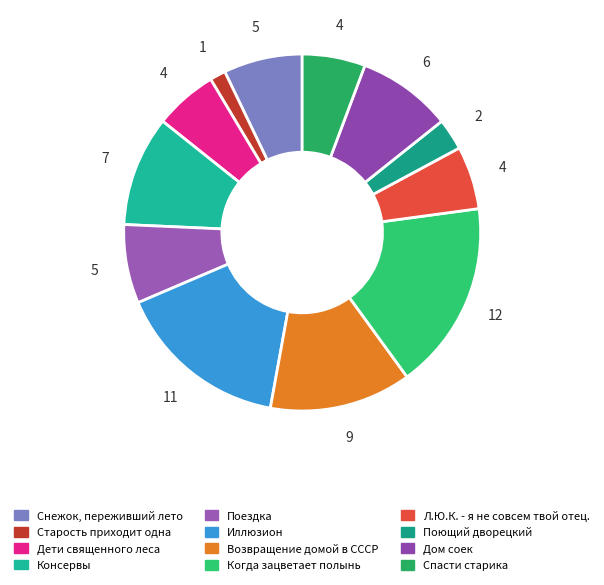

To the nearest percent, what is the difference between the largest and smallest slice percentages?

16%